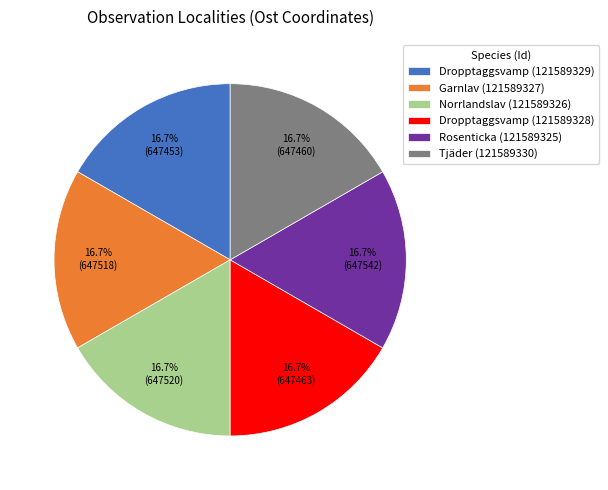

What percentage do Garnlav (121589327) and Norrlandslav (121589326) together represent?

33.3%